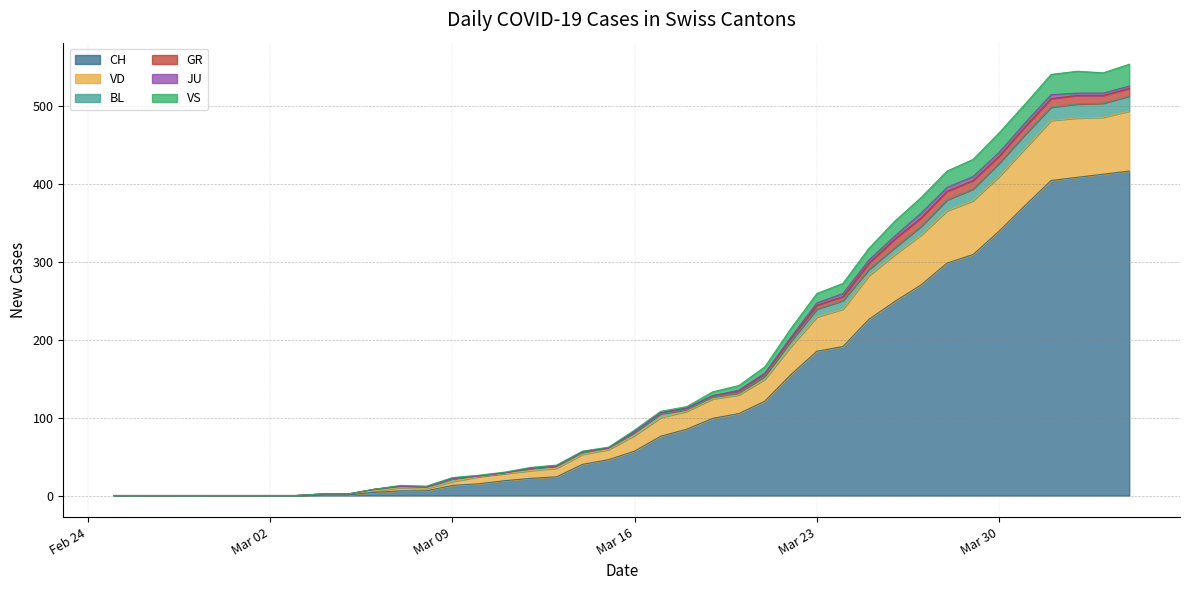

True or false: VS and VD intersect in this chart.

False